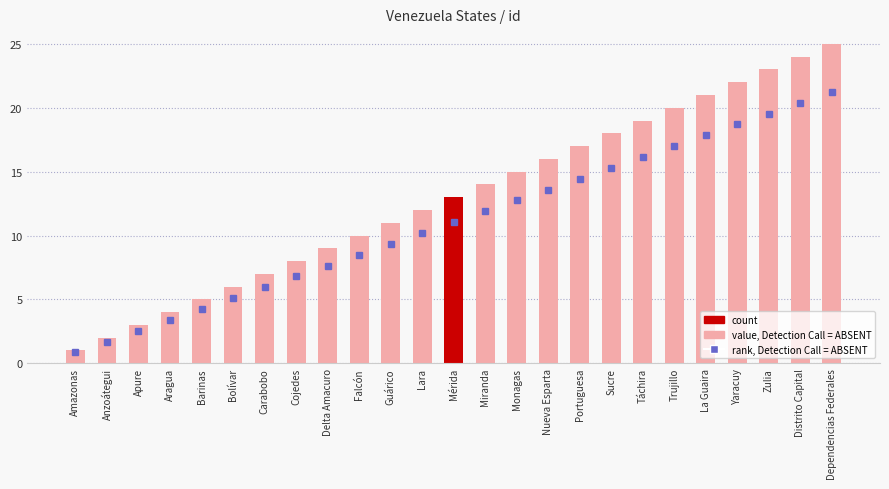

What is the minimum value shown in the chart?

1